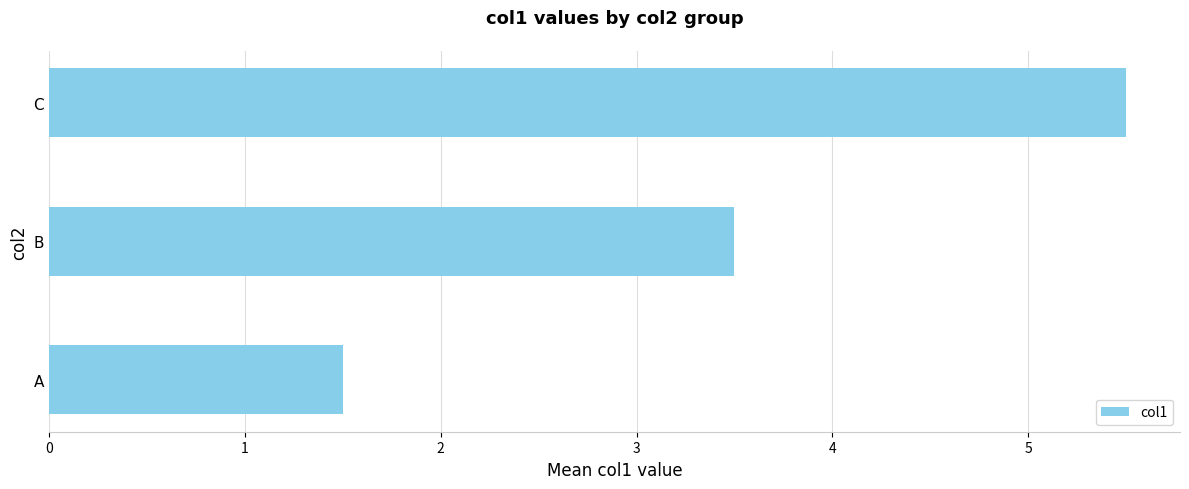

The value at B is 0.9. True or false?

False